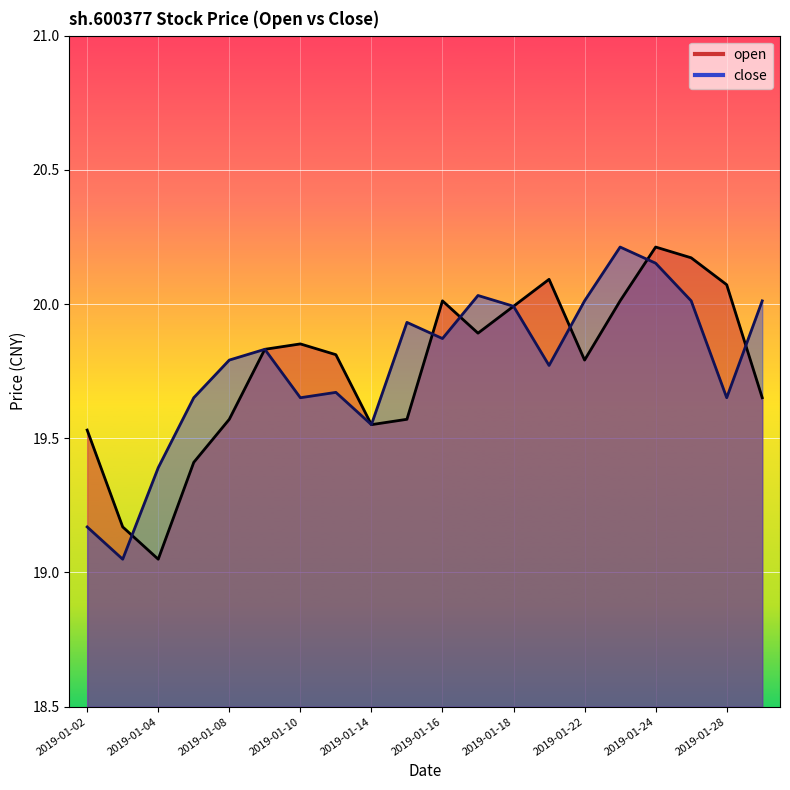

What is the difference between the close values at 2019-01-02 and 2019-01-18?

0.8